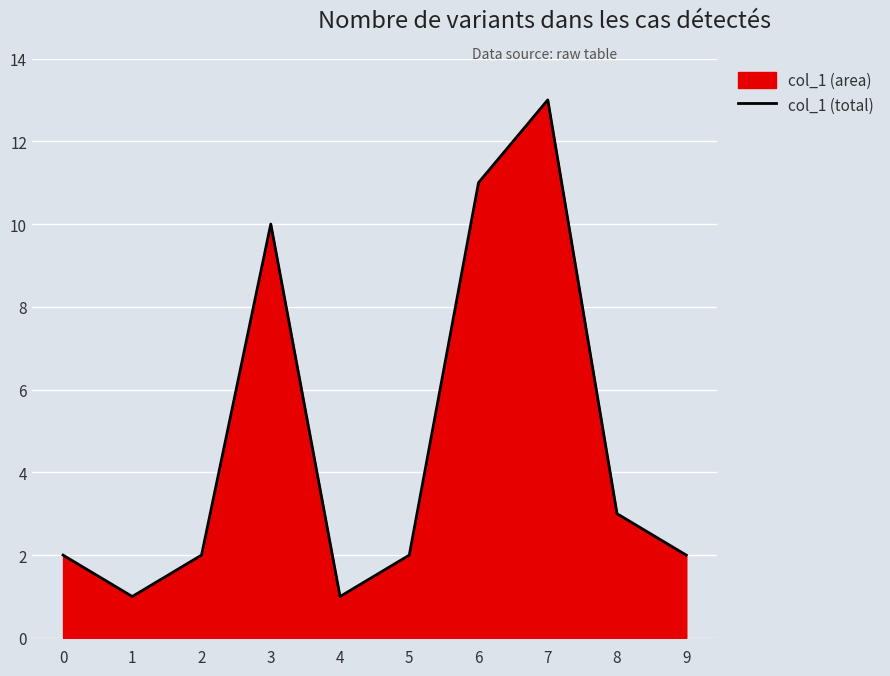

Which label corresponds to the smallest value in the chart?

1